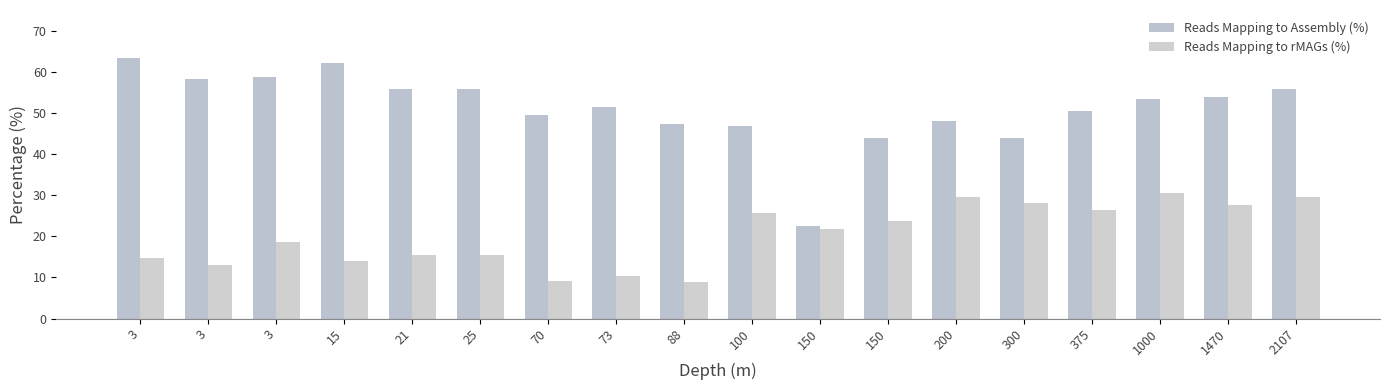

Count the number of data series in this chart.

2